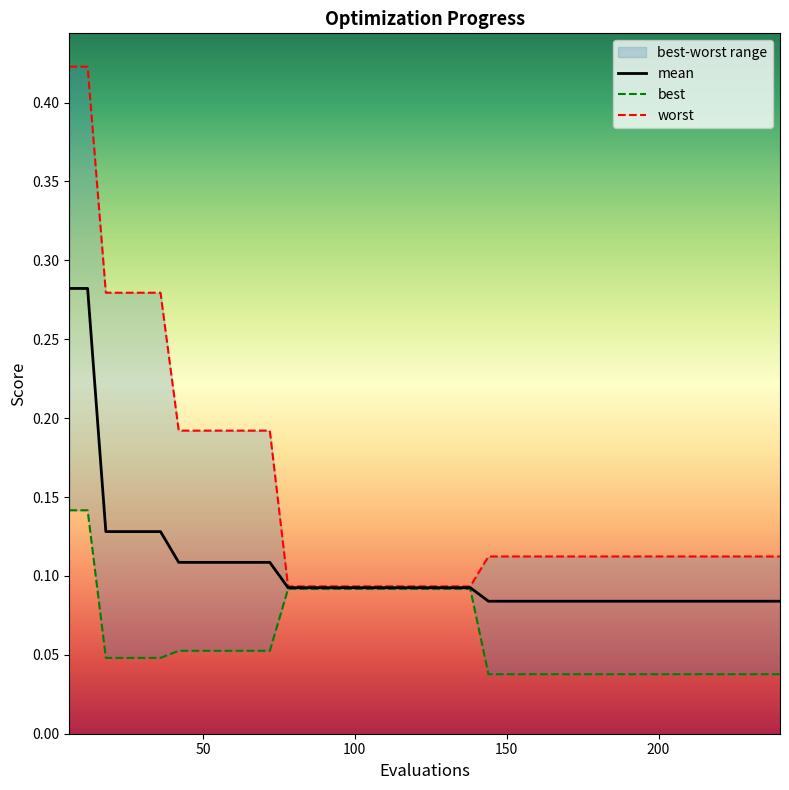

Is it true that best equals 0.1 at 9?

False